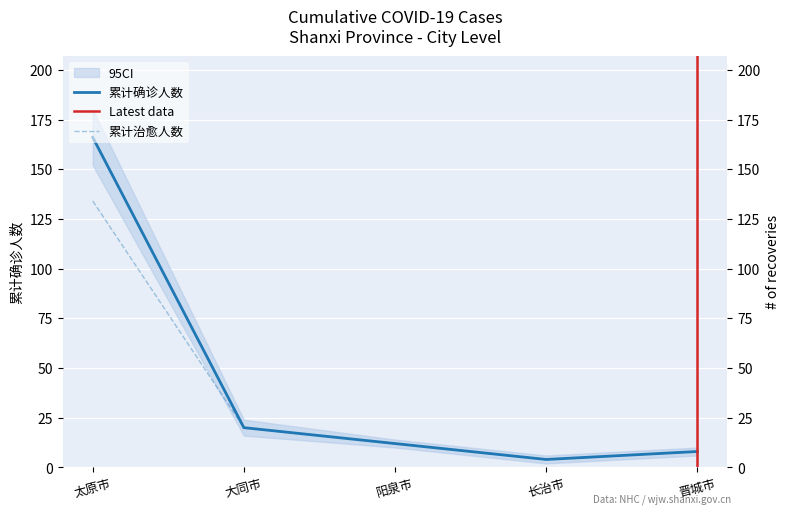

True or false: 累计治愈人数 and 累计确诊人数 intersect in this chart.

False